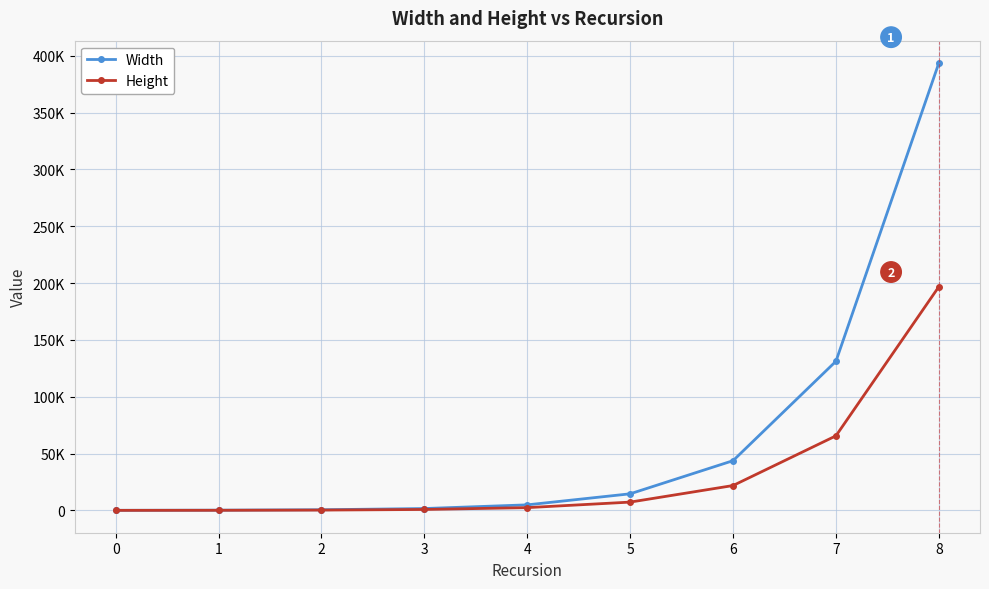

Reading left to right, what are all the values shown in this chart?

Width: 0=60	1=180	2=540	3=1620	4=4860	5=14580	6=43740	7=131220	8=393660
Height: 0=20	1=80	2=260	3=800	4=2420	5=7280	6=21860	7=65600	8=196820